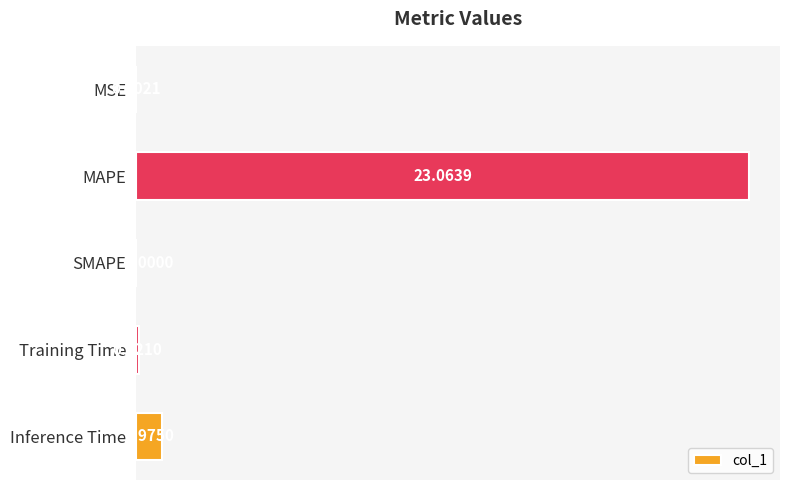

What is the sum of all values?

24.2